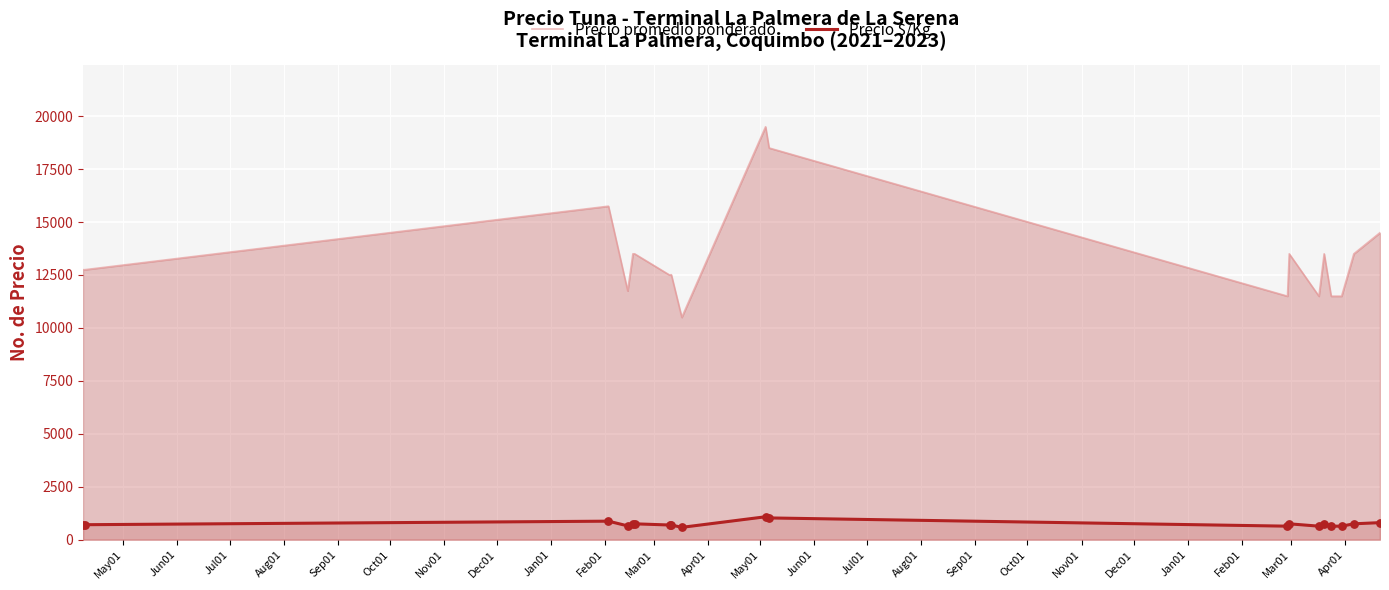

Which series contains the highest Y value?

Precio promedio ponderado